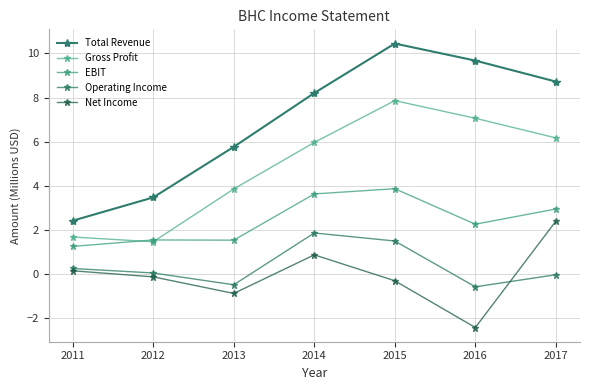

Which series has the largest total across all categories?

Total Revenue